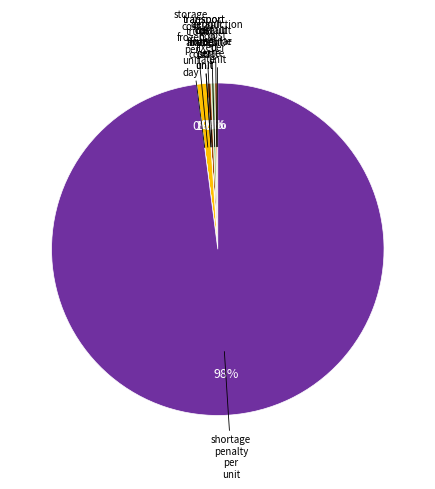

To the nearest percent, what is the average slice percentage?

11%